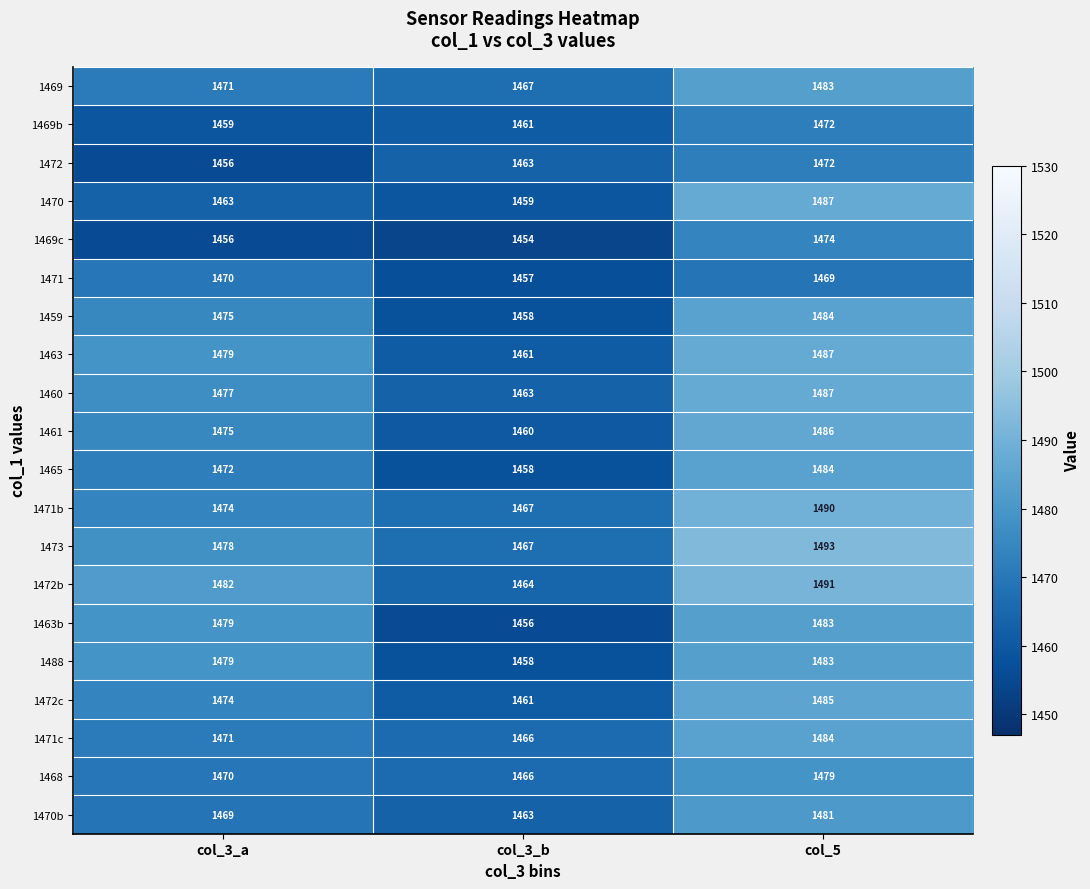

At which label is 1470 closest to 1473?

col_3_a